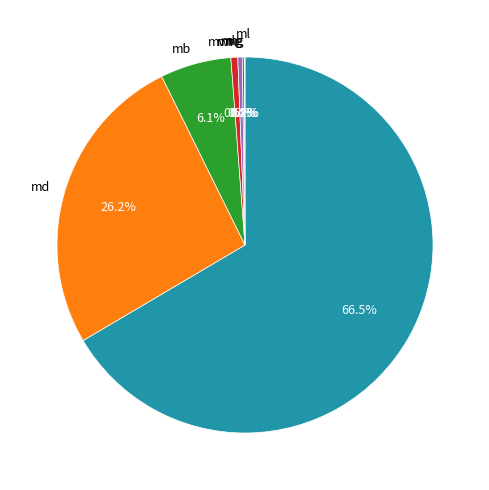

Is the sum of ml and md greater than half?

Yes